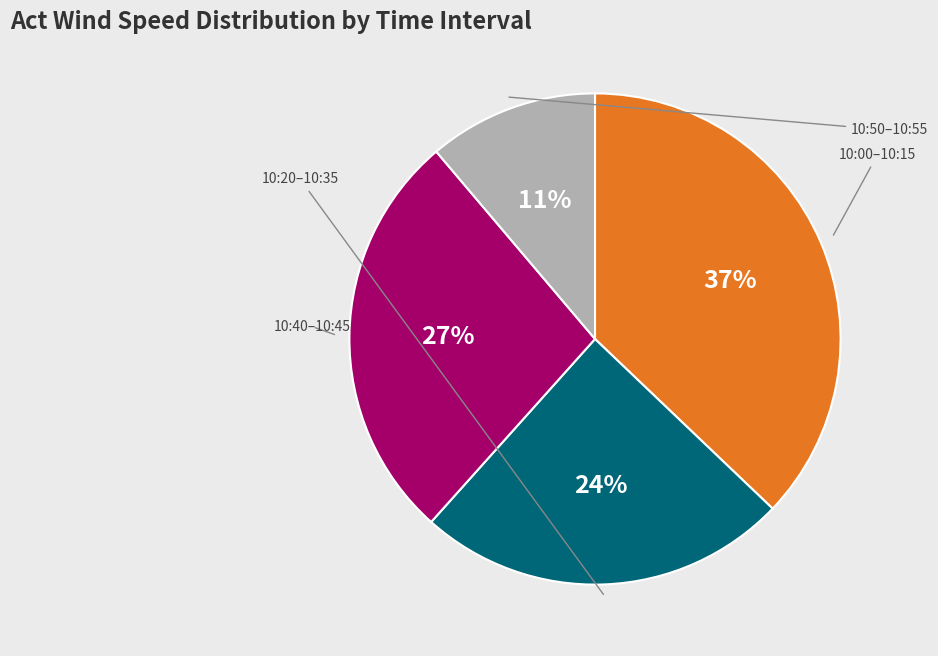

To the nearest percent, what is the average slice percentage?

25%